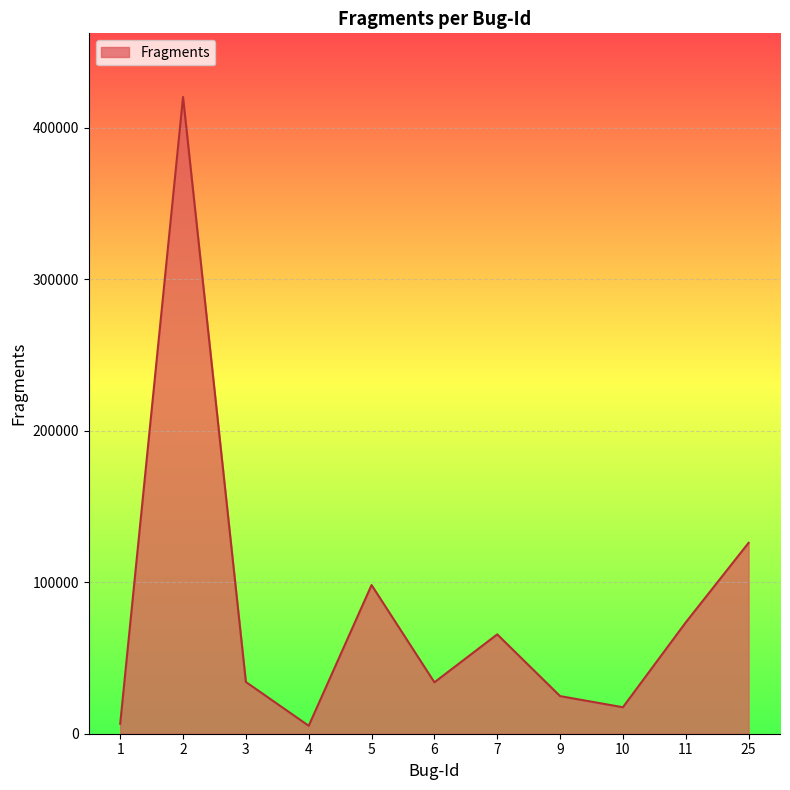

What is the greatest value displayed?

420344